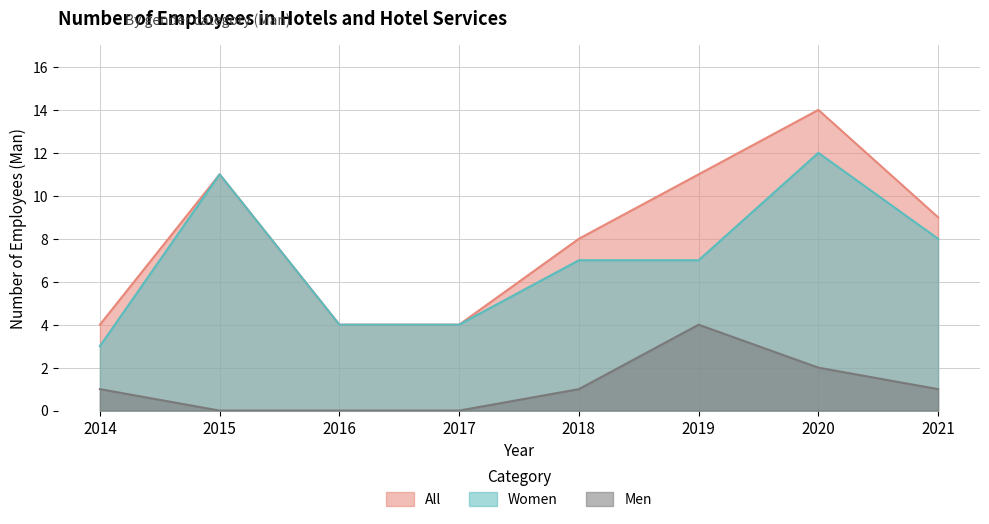

True or false: Men and Women cross at least once.

False